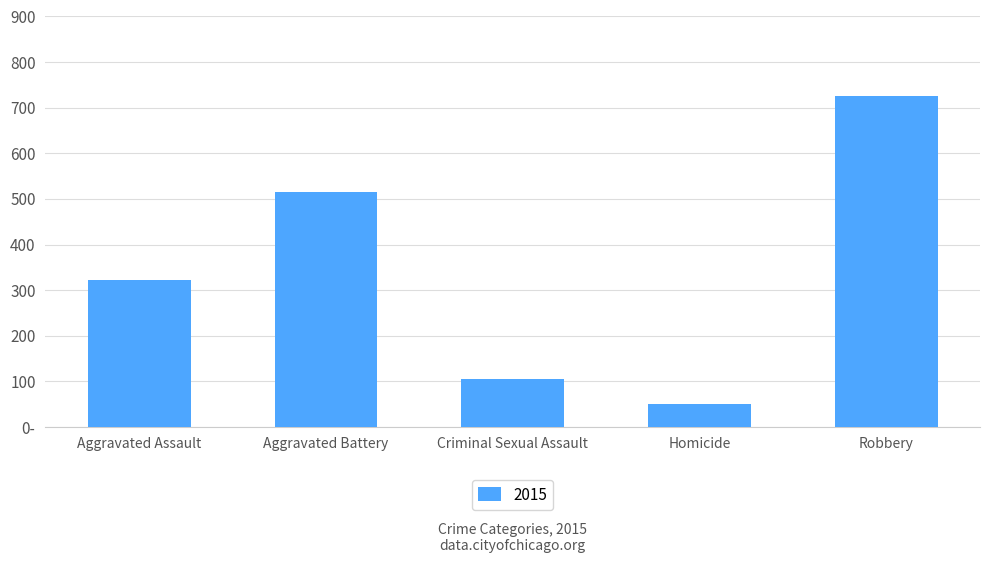

What is the difference between the second highest and minimum values?

465